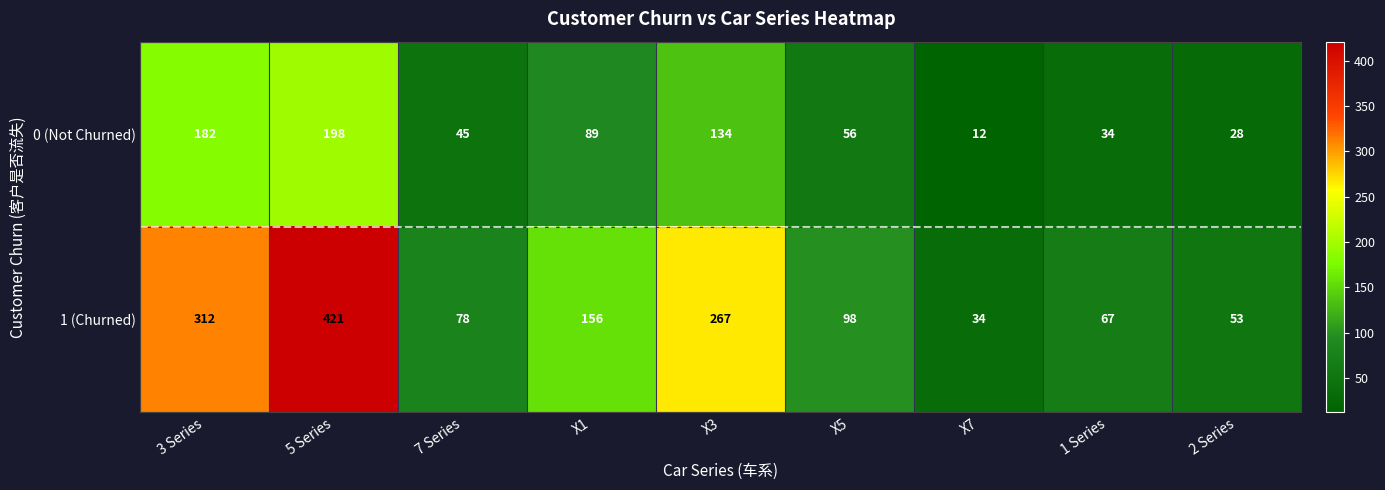

Which series changed the most between 3 Series and X5?

1 (Churned)